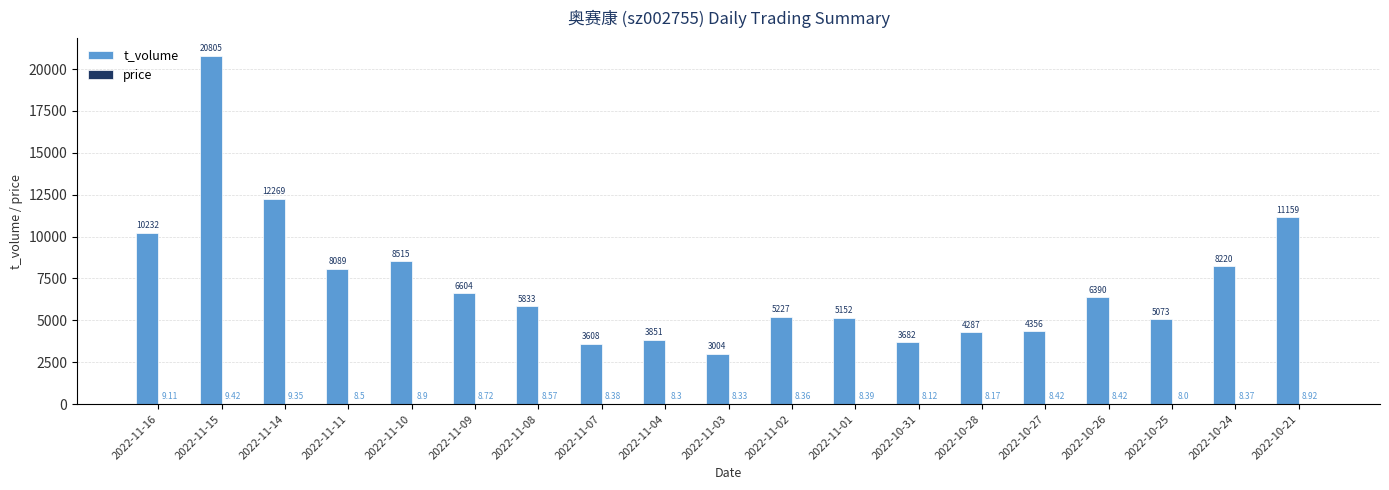

Count the number of categories in the chart.

19